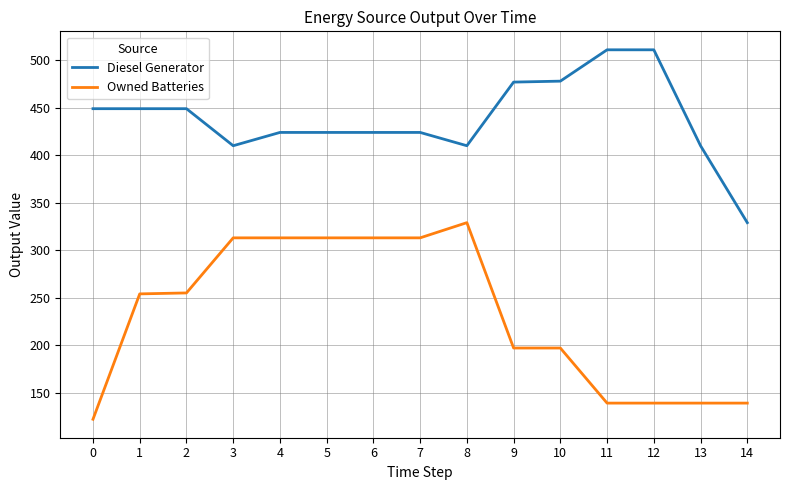

List the series in order of their peak value, highest first.

Diesel Generator, Owned Batteries